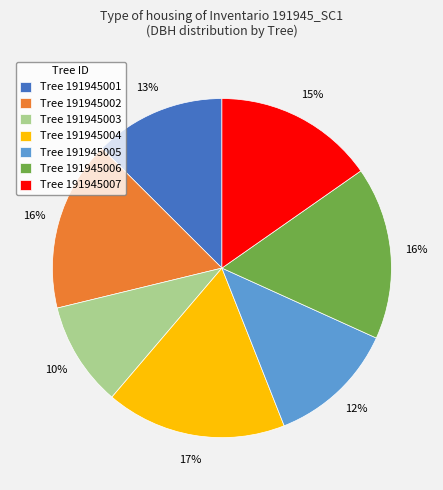

To the nearest percent, what is the difference between the largest and smallest slice percentages?

7%